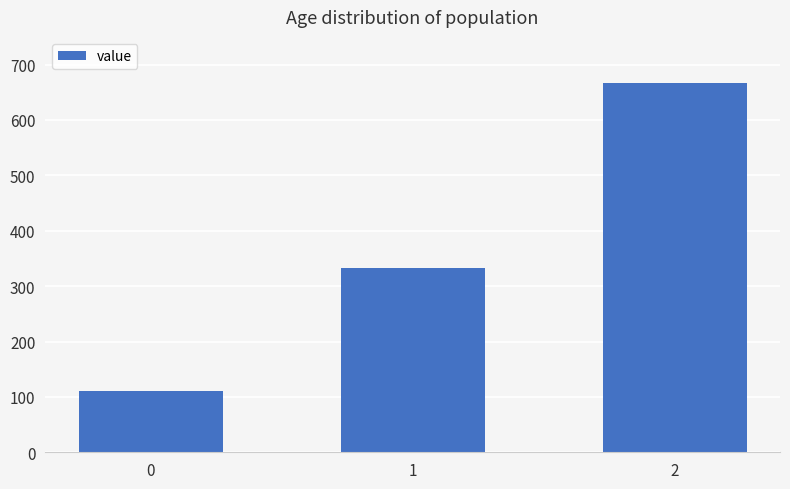

What is the greatest value displayed?

666.7